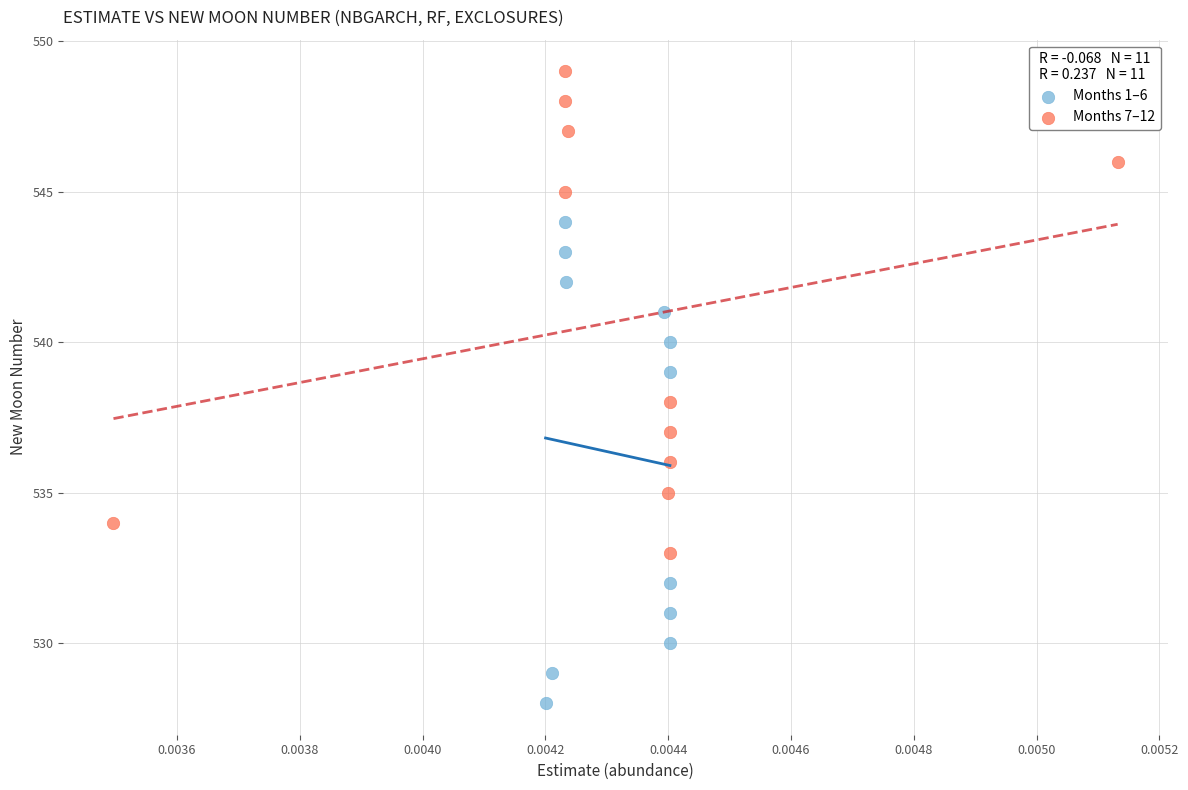

Which series reaches the minimum Y coordinate?

Months 1–6